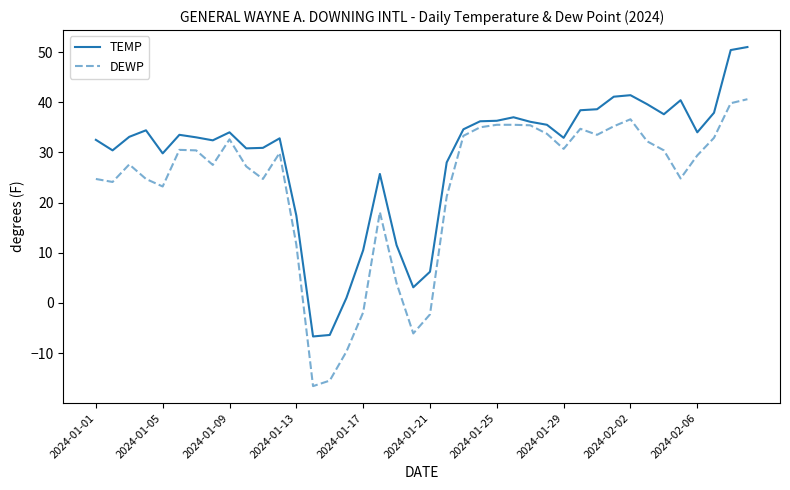

True or false: TEMP and DEWP cross at least once.

False